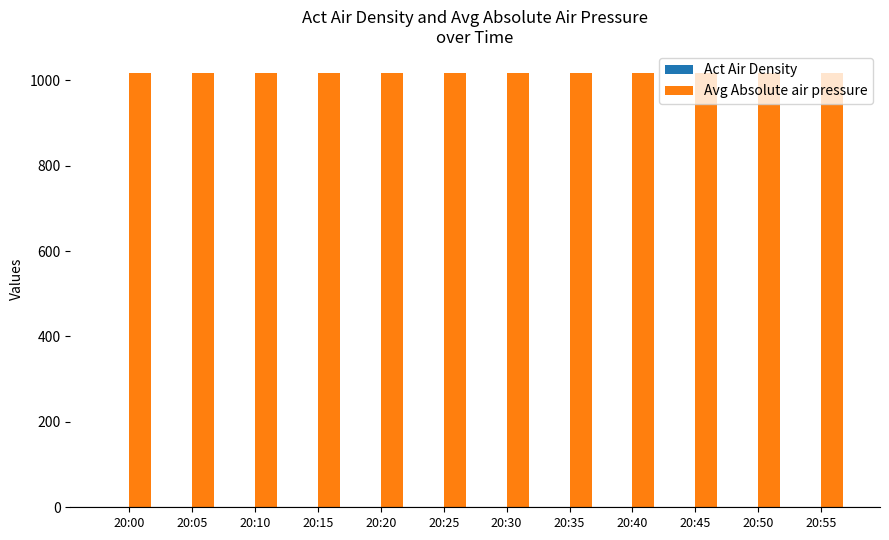

Which series has the largest total across all categories?

Avg Absolute air pressure